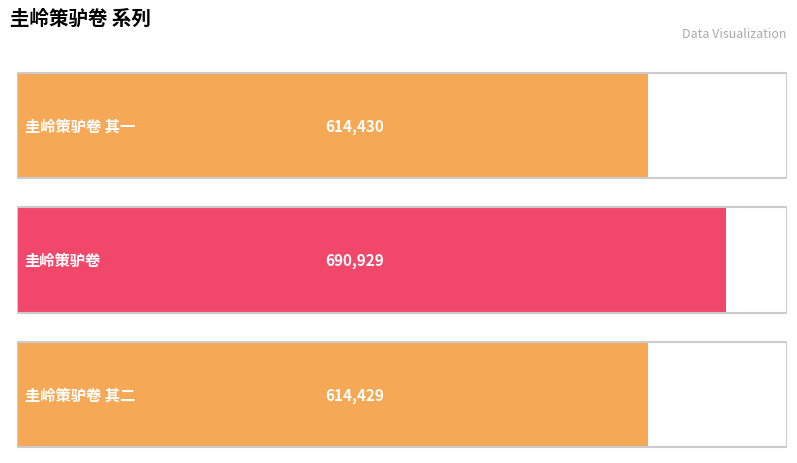

Which has a higher value, 圭岭策驴卷 or 圭岭策驴卷 其一?

圭岭策驴卷